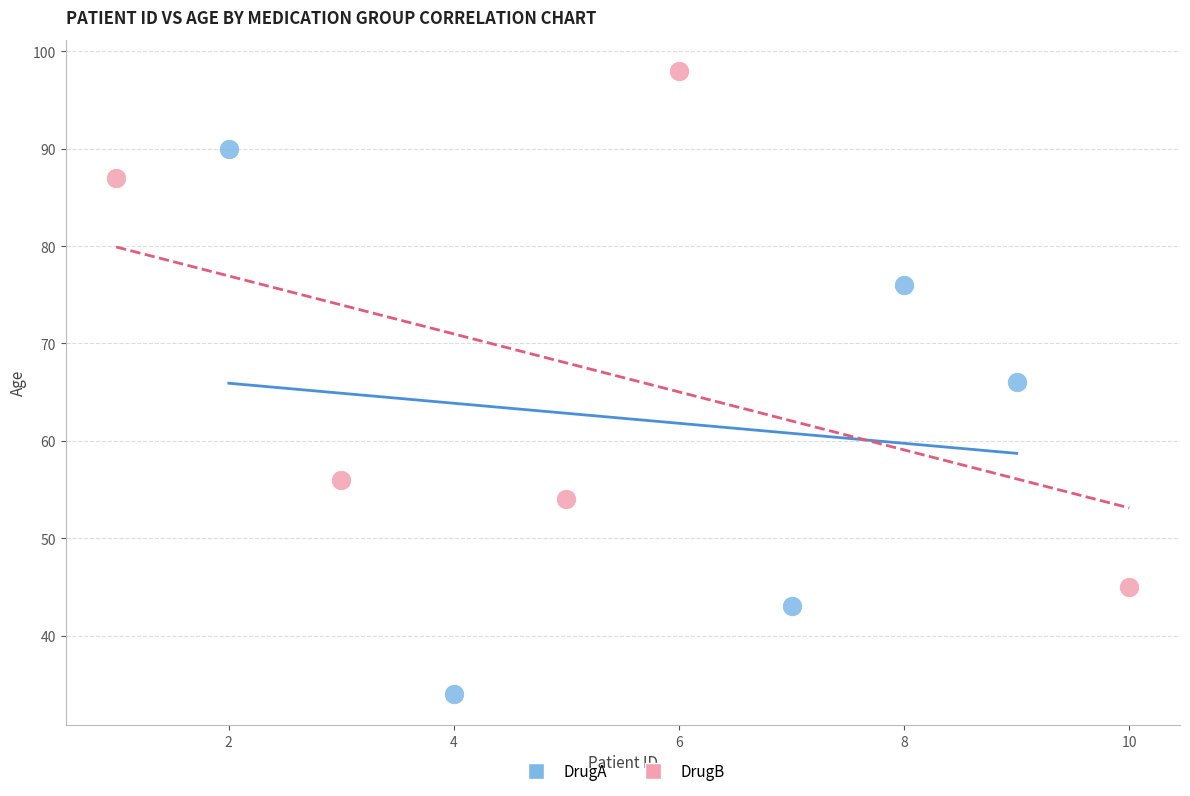

Which series reaches the maximum Y coordinate?

DrugB